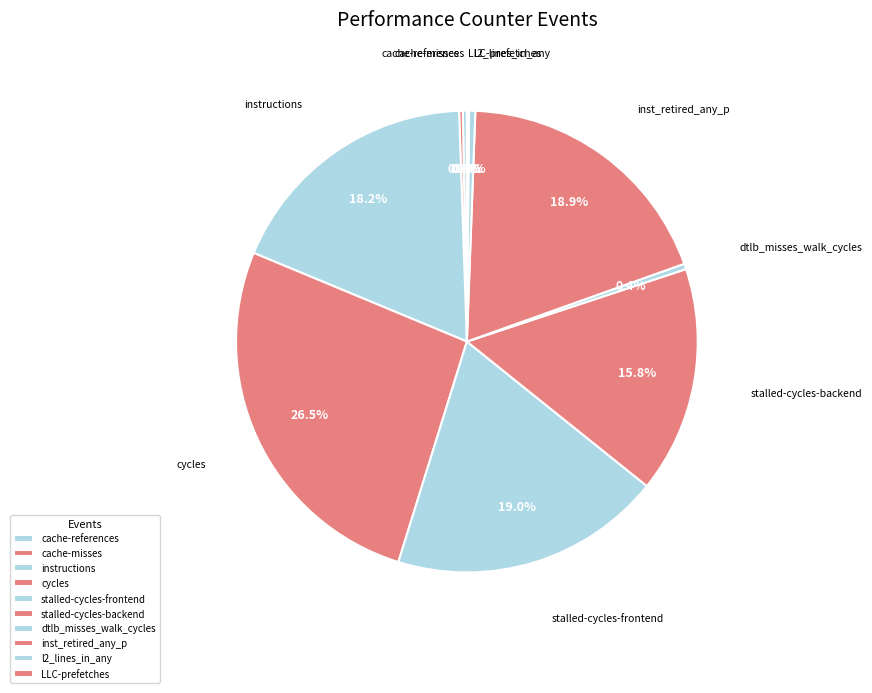

Does cache-references represent more than half of the total?

No